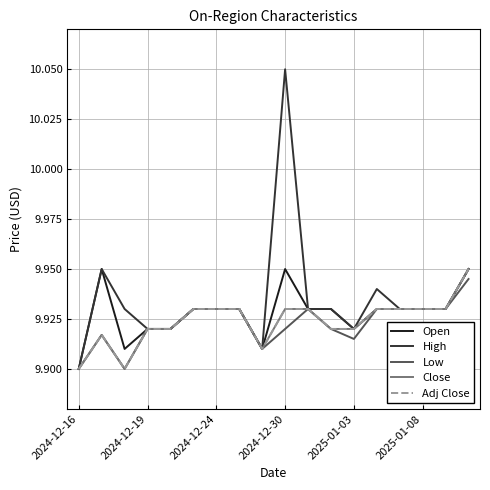

Does the chart display data point markers on the line(s)?

No